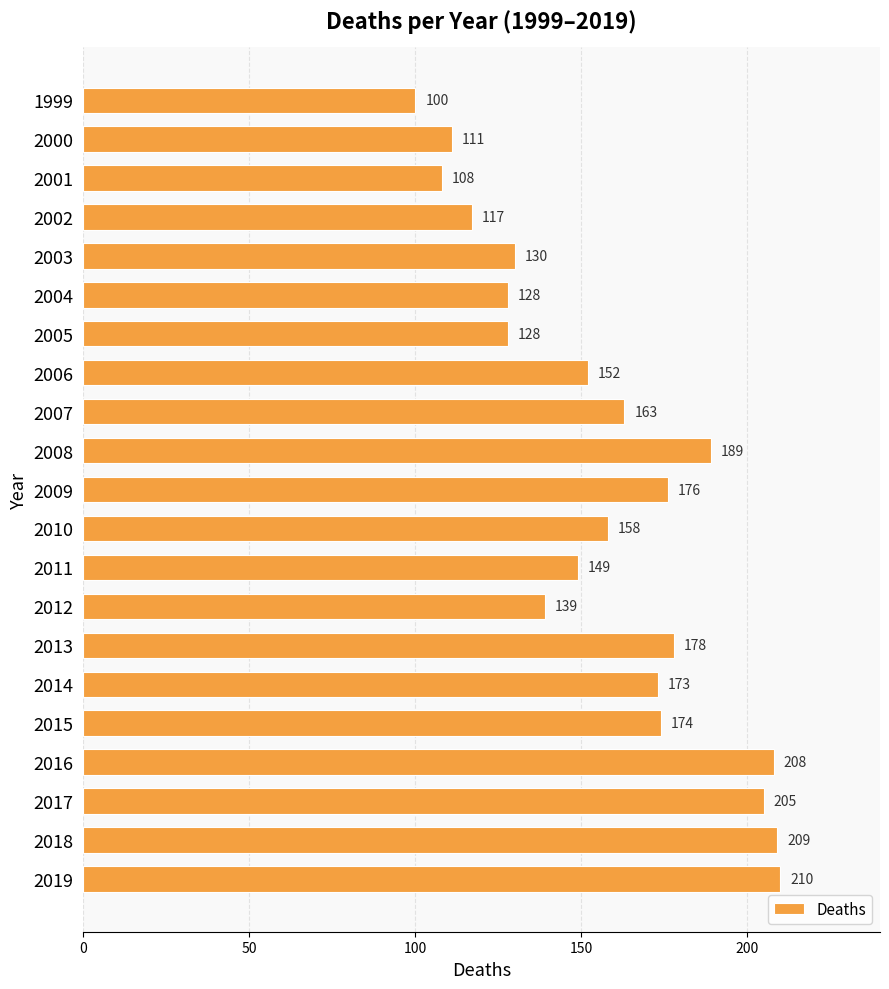

What is the value of the 16th bar from the top?

173